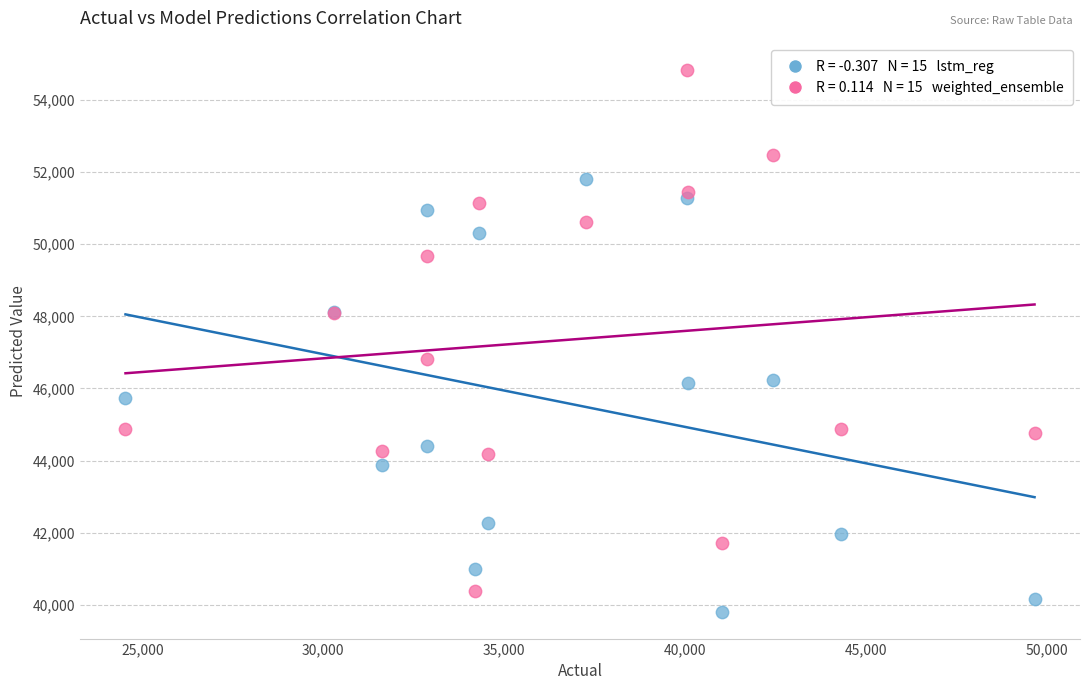

Across all series, what Y value is closest to 47315?

46807.2